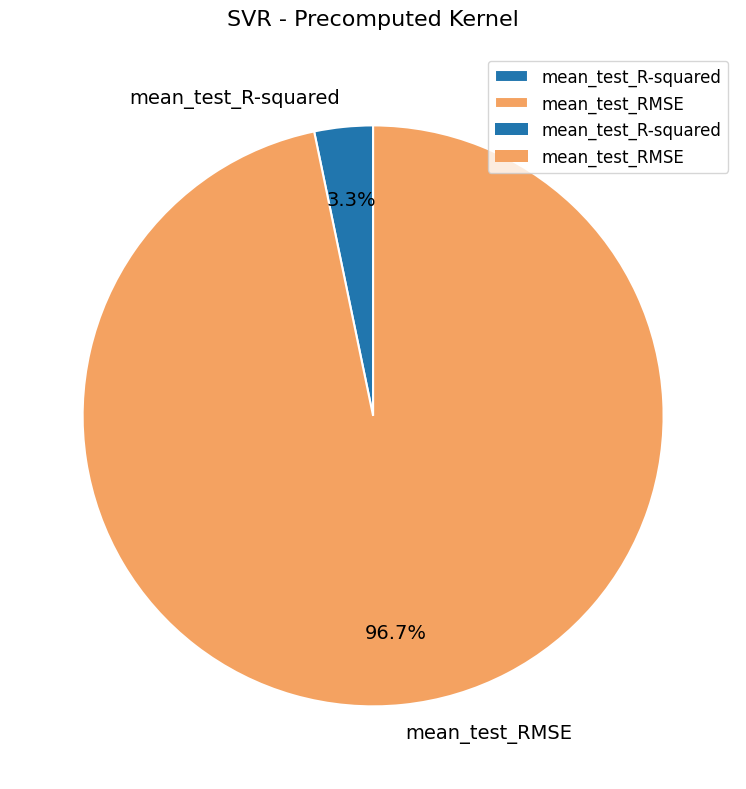

Does any single category account for the majority?

Yes